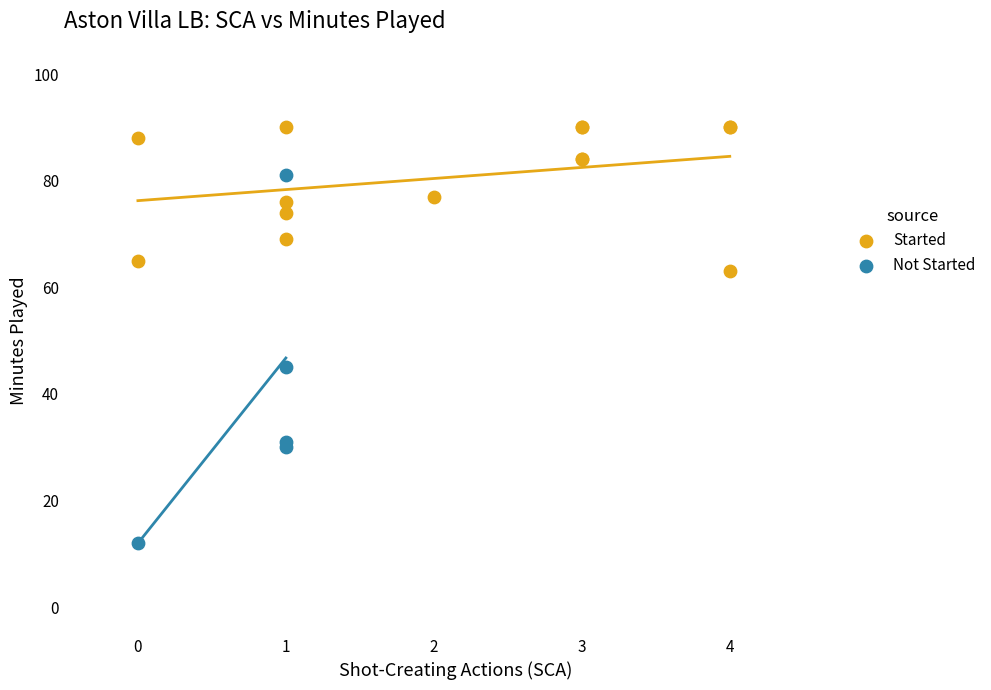

Which series contains the highest Y value?

Started